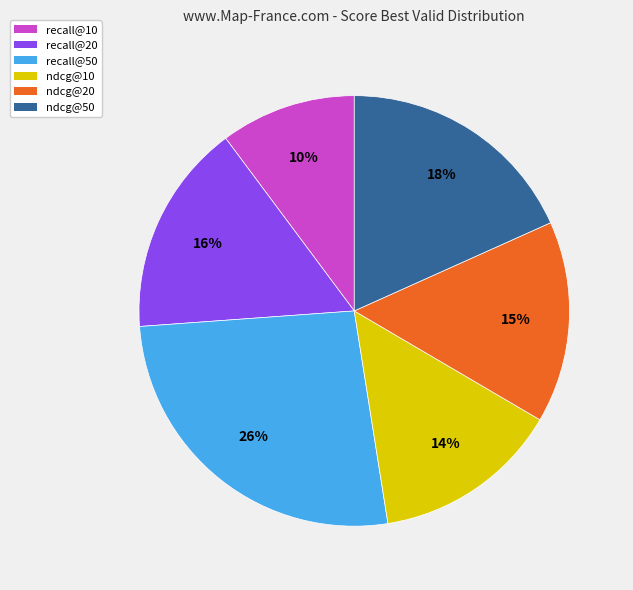

Combined, do ndcg@50 and ndcg@20 account for over 50%?

No